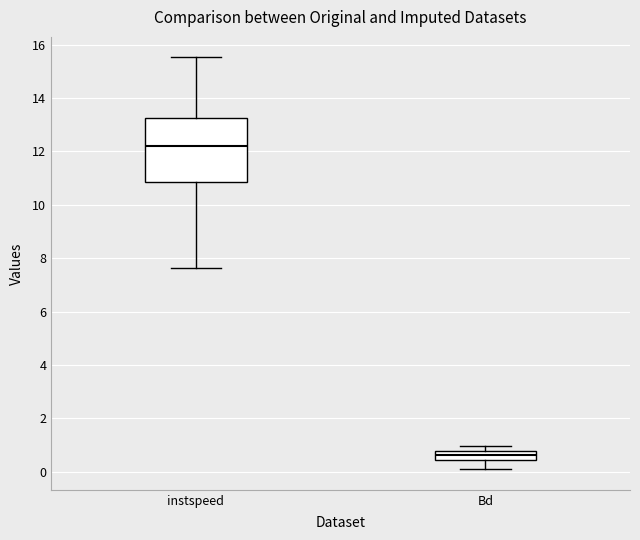

Reading left to right, transcribe this box plot: for each box, give where its median line is, the range the box spans, and where its two whiskers end, as read against the y-axis. The values are not printed on the chart, so give them approximately, as read against the axis.

instspeed: median 12.2, box 10.8 to 13.2, whiskers 7.6 to 15.6
Bd: median 0.6, box 0.4 to 0.8, whiskers 0.0 to 1.0